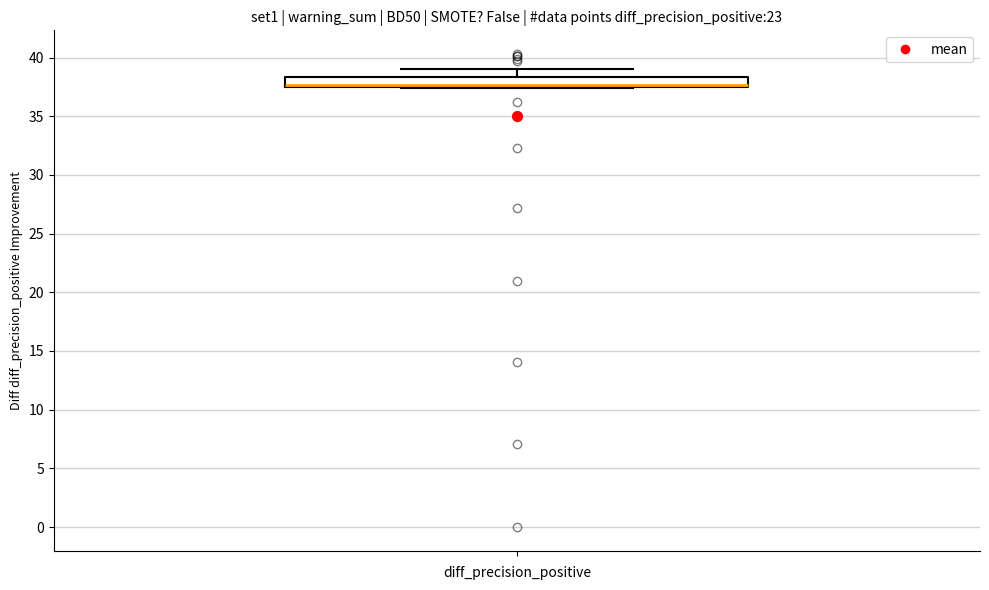

Read this box plot against the y-axis: the position of the median line, the range covered by the box, and the ends of both whiskers. The values are not printed on the chart, so give them approximately, as read against the axis.

median 37.5 (just above the box's lower edge), box 37.5 to 38.5, whiskers 37.5 to 39.0